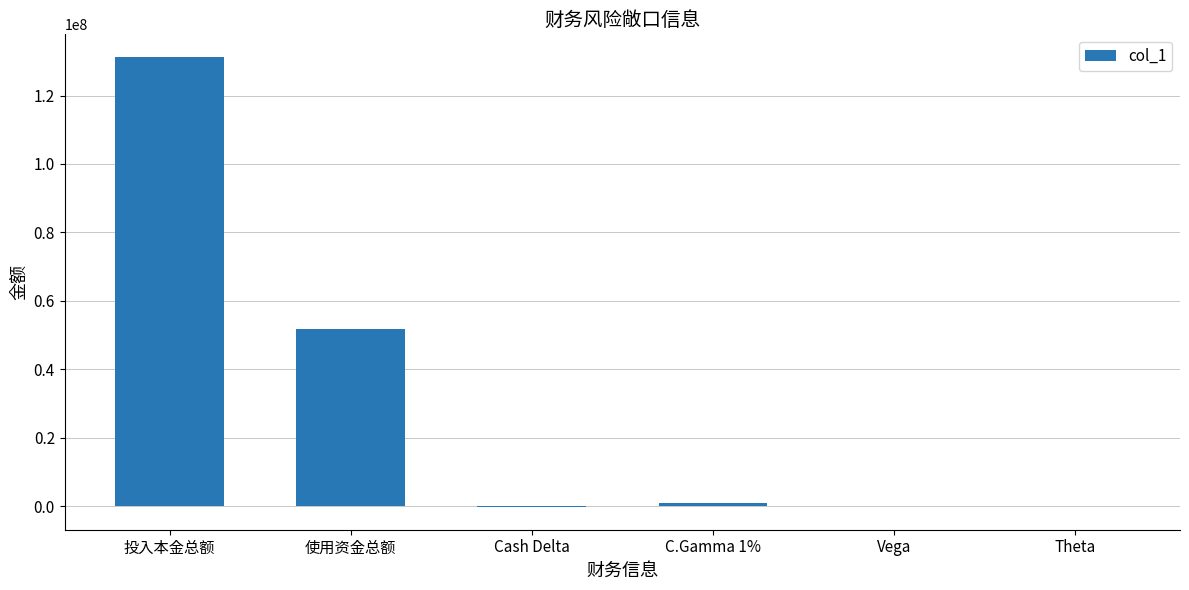

Which has a higher value, 使用资金总额 or Theta?

使用资金总额